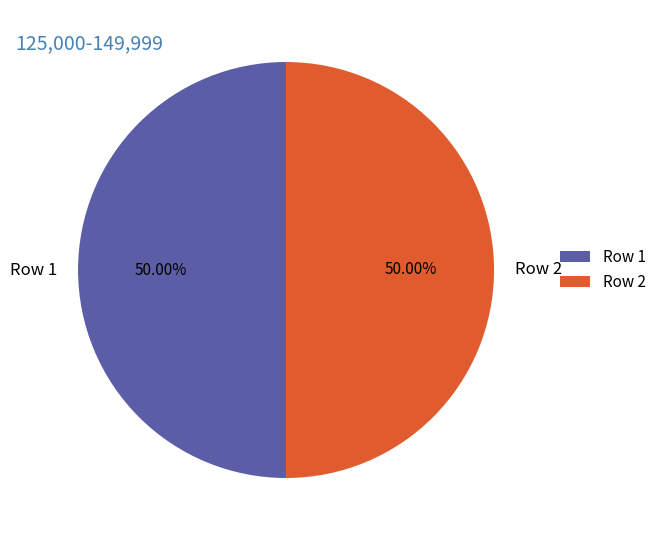

Combined, do Row 1 and Row 2 account for over 50%?

Yes